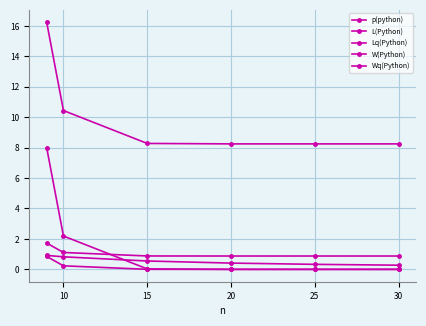

Does the chart have visible grid lines?

Yes